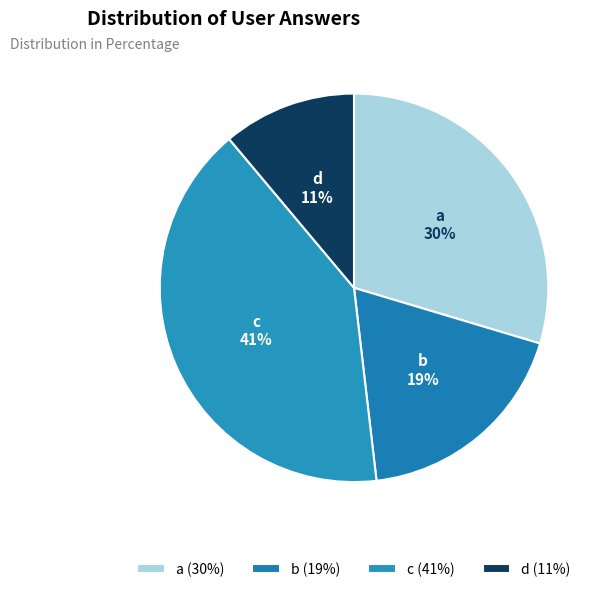

To the nearest percent, what is the difference between the largest and smallest slice percentages?

30%